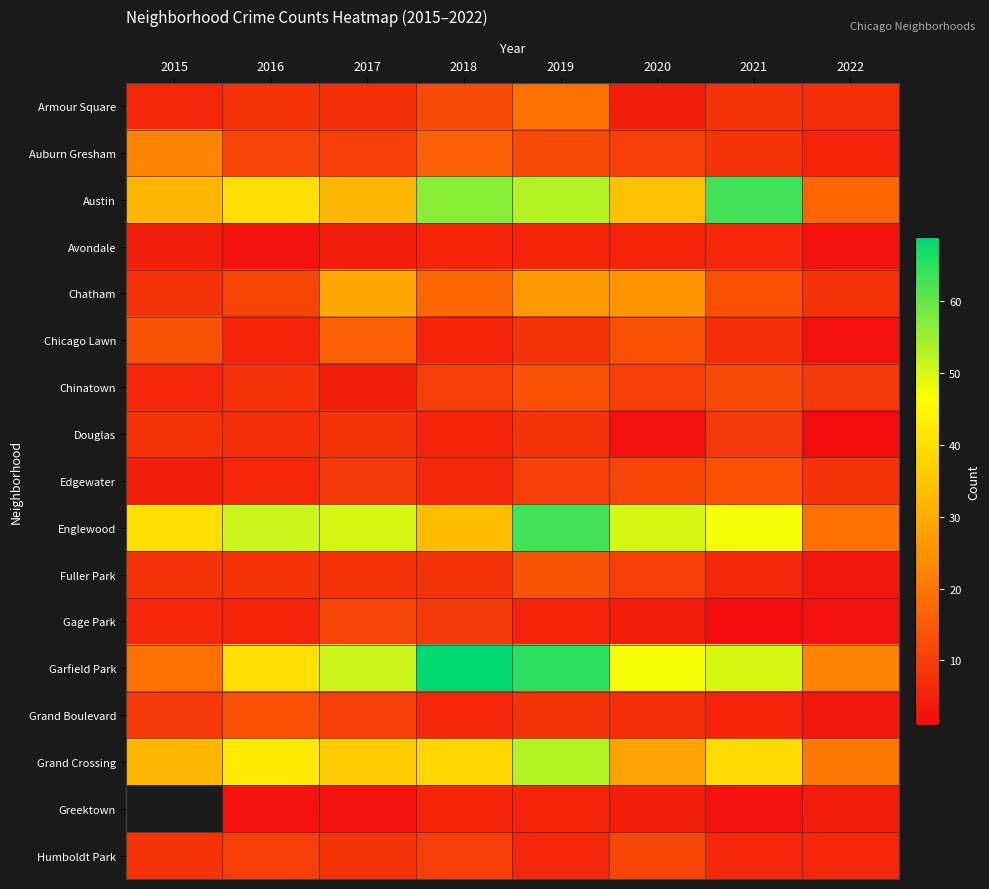

How many data points does each series have?

8